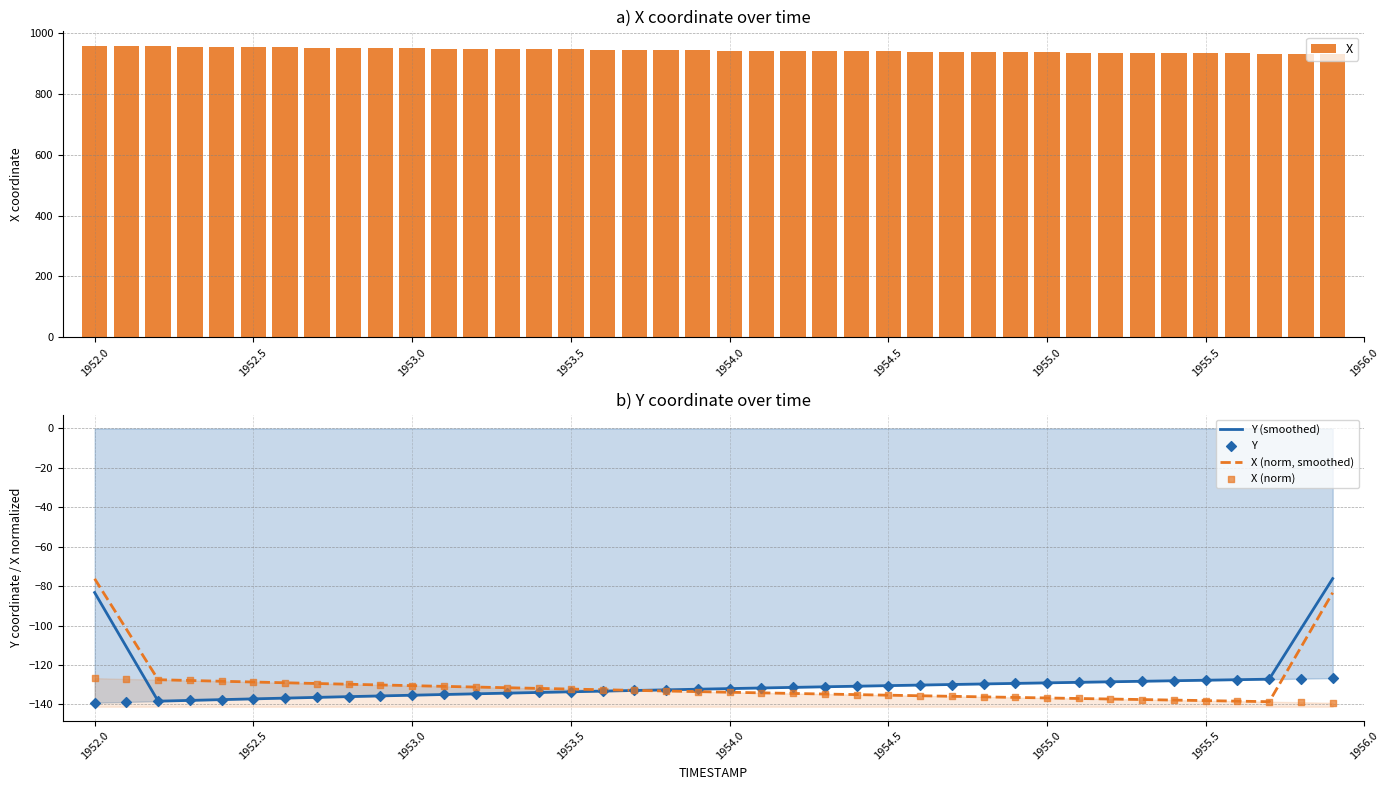

What is the minimum value for X (norm, smoothed)?

-138.6